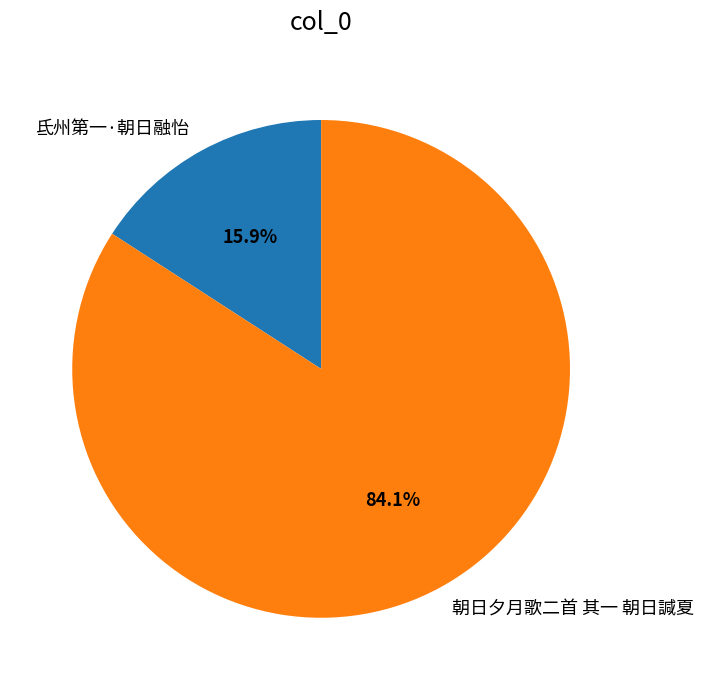

Is it true that 氐州第一·朝日融怡 is 16% of the pie?

True